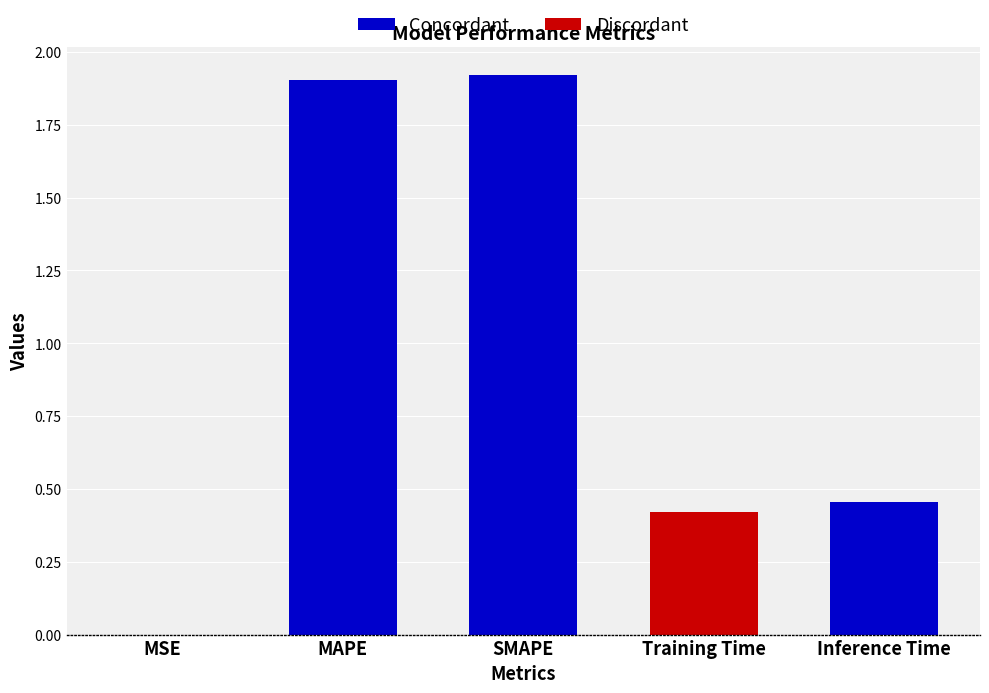

At which label is the value closest to 0?

MSE